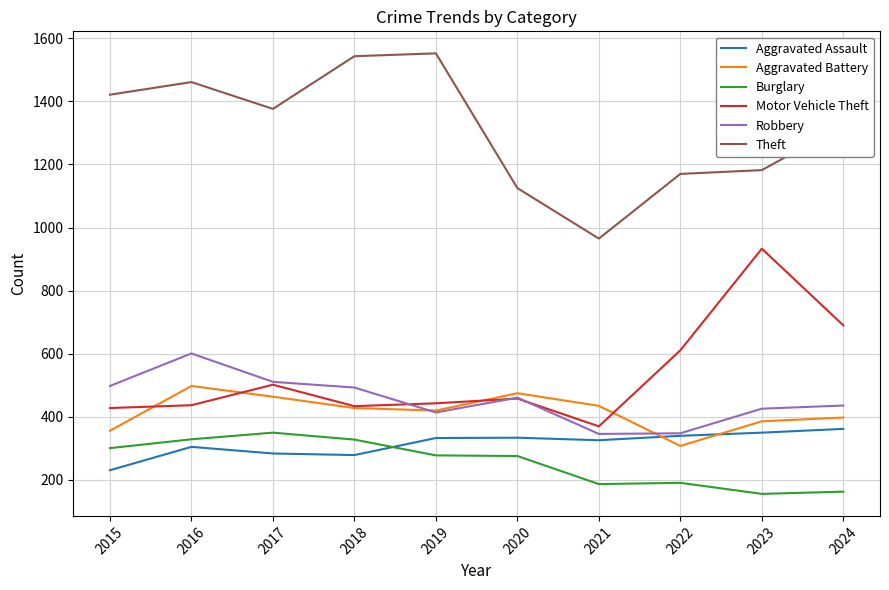

What are all the series names shown in the legend?

Aggravated Assault, Aggravated Battery, Burglary, Motor Vehicle Theft, Robbery, Theft